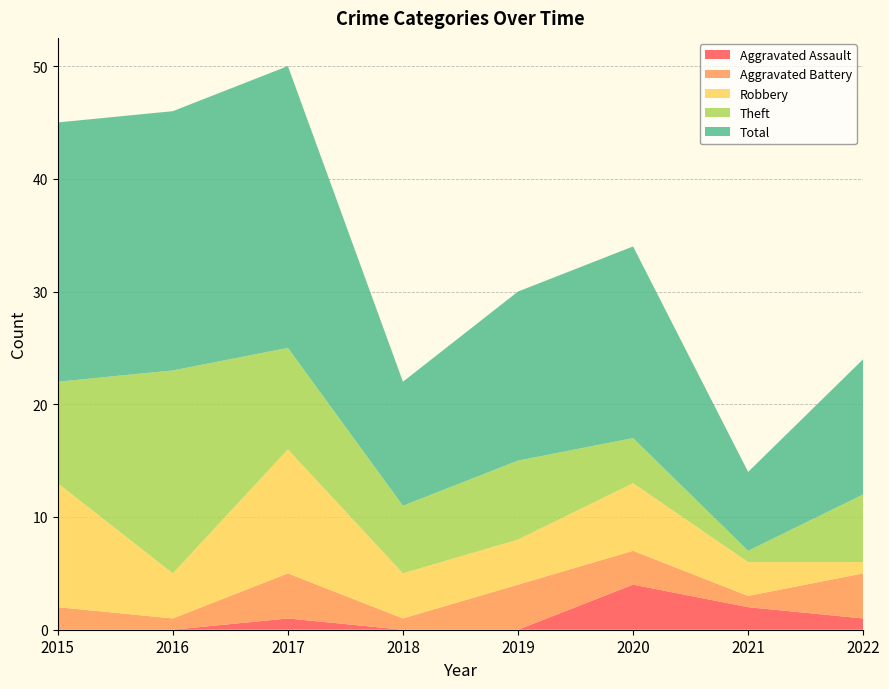

Reading left to right, transcribe all the data shown in this chart.

Aggravated Assault: 0	0	1	0	0	4	2	1
Aggravated Battery: 2	1	4	1	4	3	1	4
Robbery: 11	4	11	4	4	6	3	1
Theft: 9	18	9	6	7	4	1	6
Total: 23	23	25	11	15	17	7	12